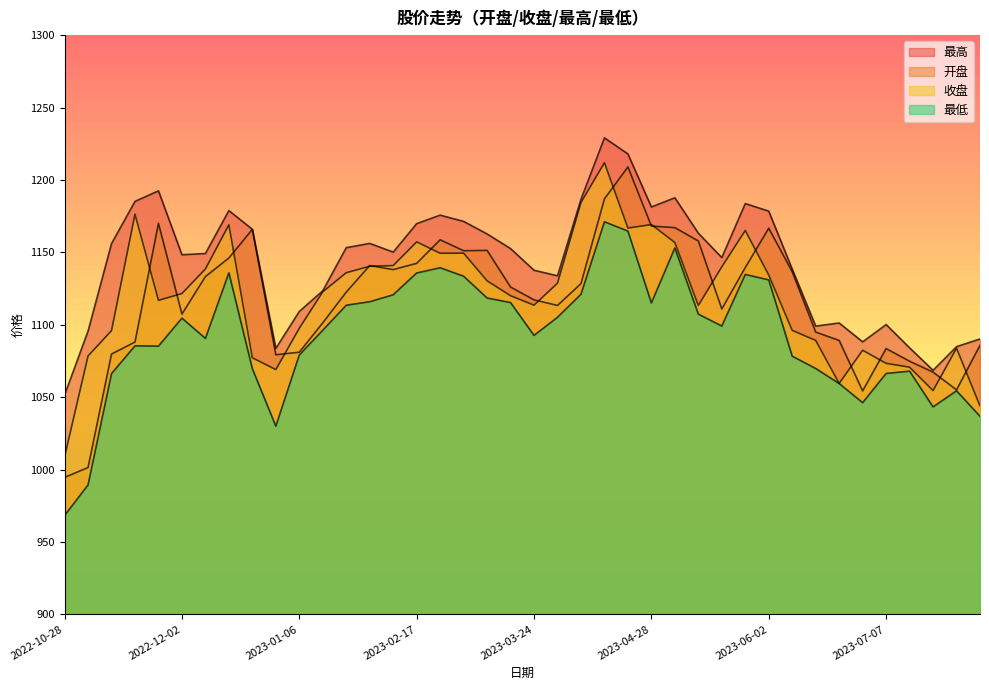

Which category has the lowest value in the 最高 series?

2022-10-28